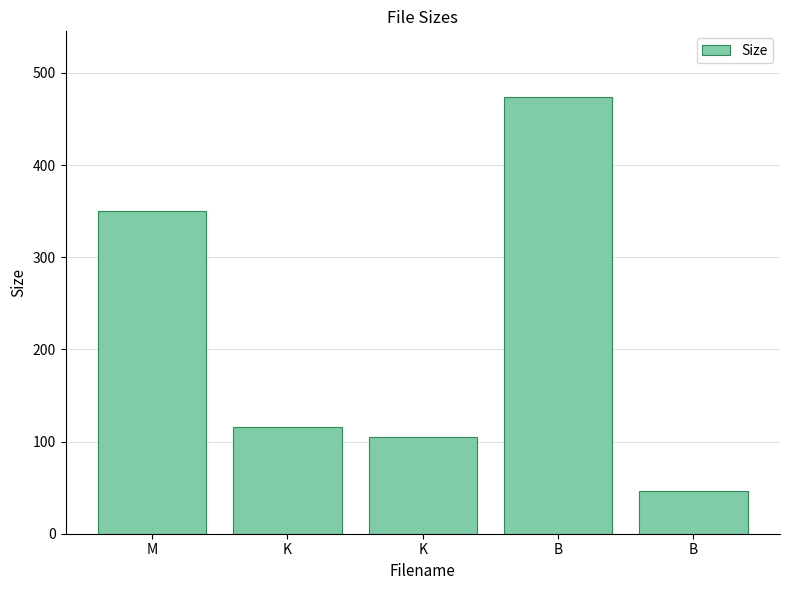

Approximately how many times larger is the value at K compared to M?

0.3